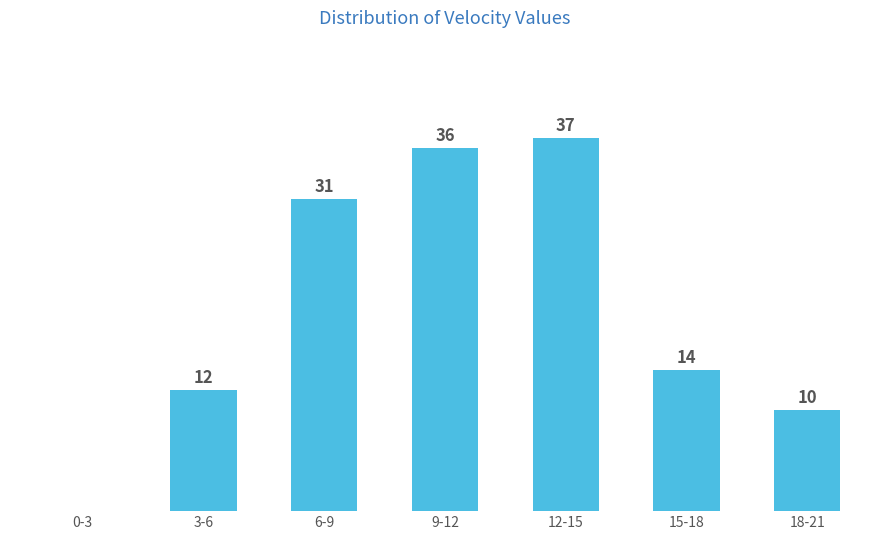

At which label does the data first exceed 14?

6-9